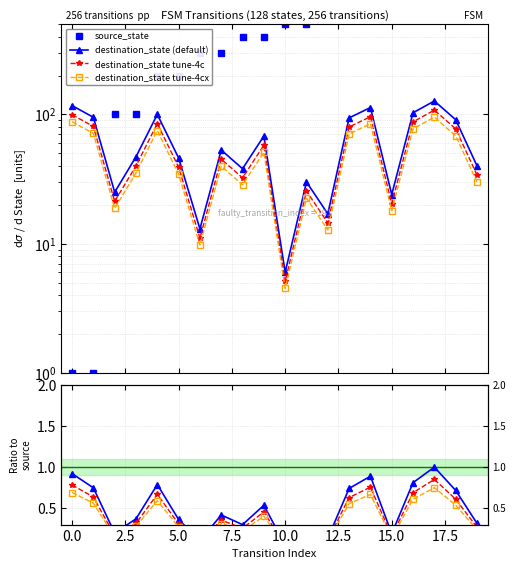

True or false: tune-4cx and destination_state tune-4c intersect in this chart.

False